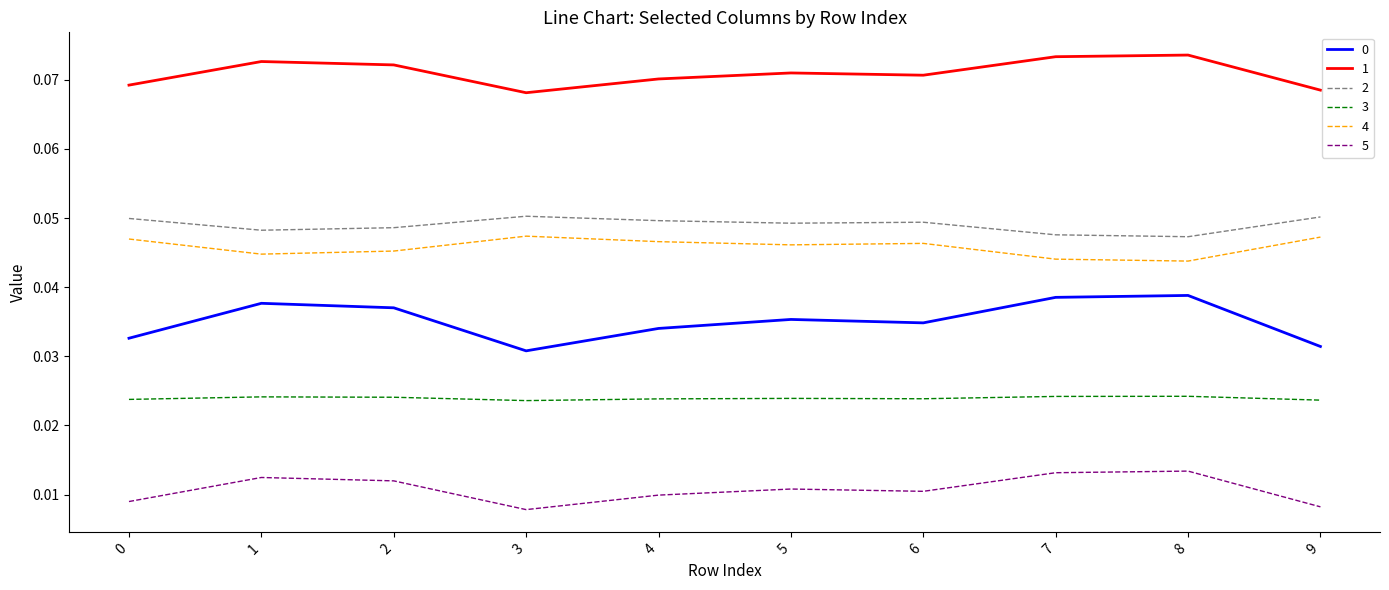

True or false: 2 and 3 cross at least once.

False